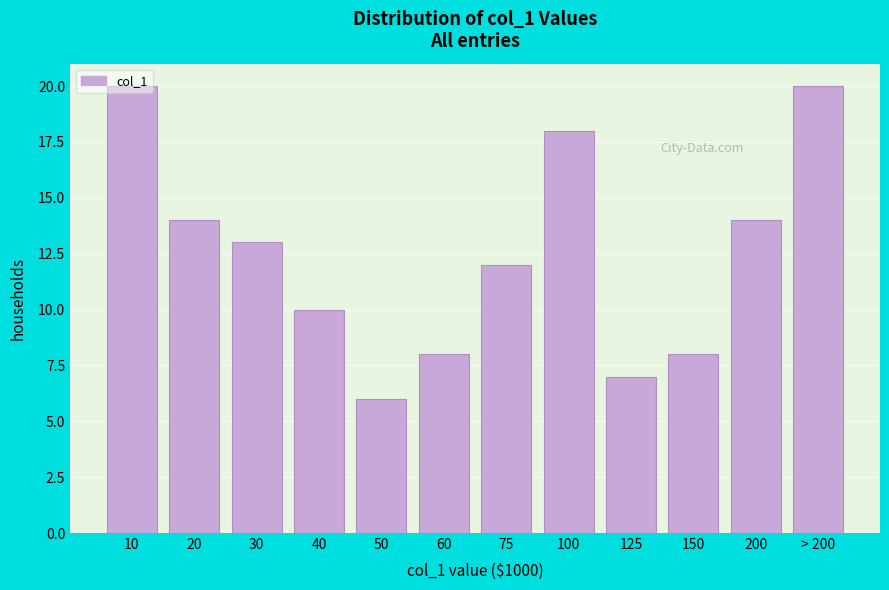

What is the change in value from 10 to 40?

-10